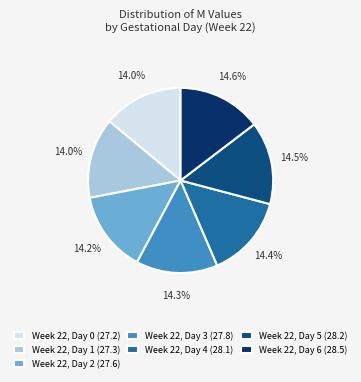

To the nearest percent, what is the difference between the largest and smallest slice percentages?

1%